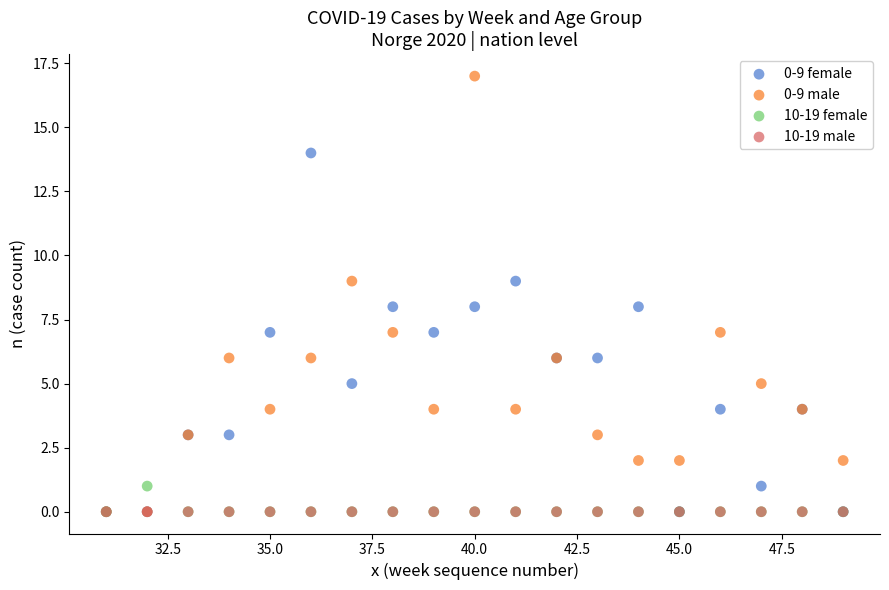

What are all the series names shown in the legend?

0-9 female, 0-9 male, 10-19 female, 10-19 male